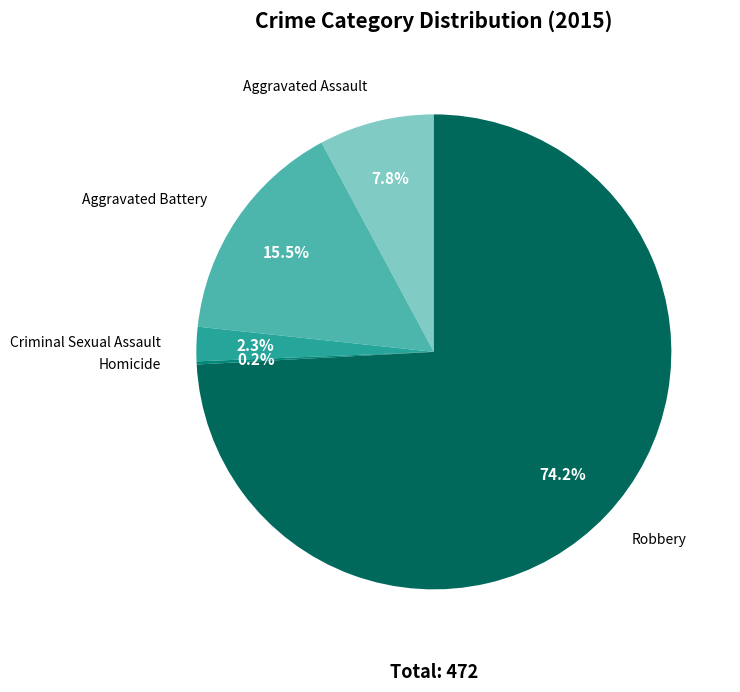

What is the largest slice in the pie chart?

Robbery